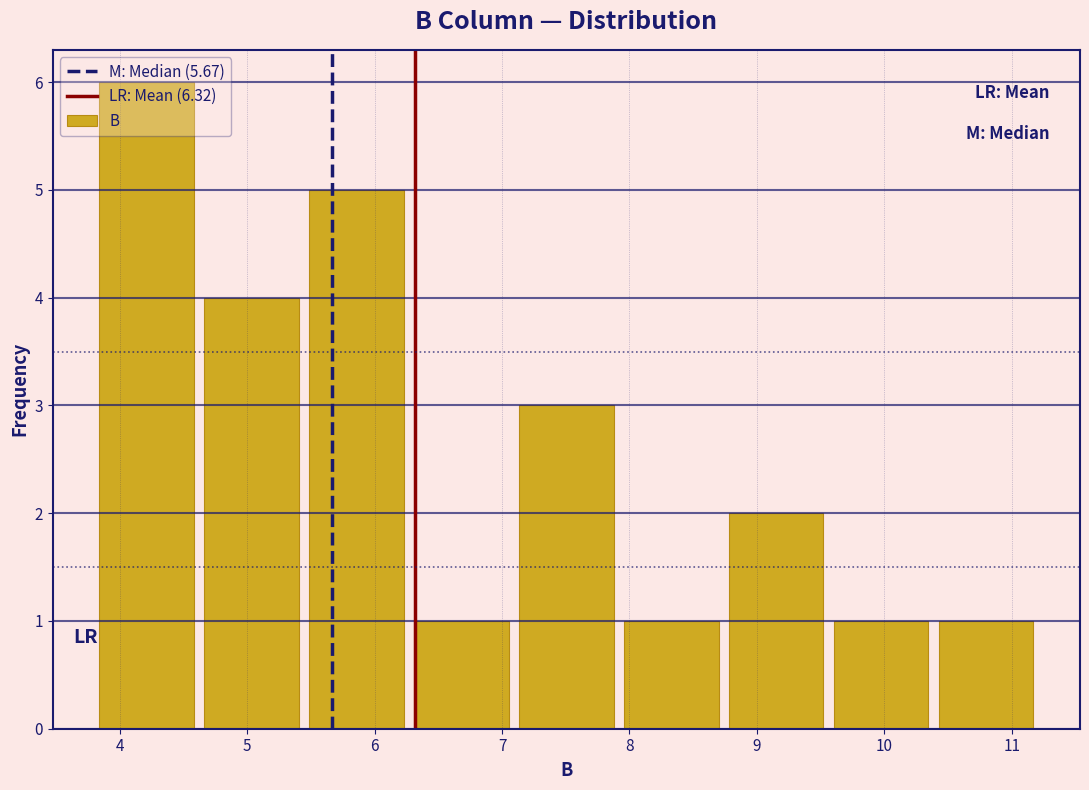

Reading left to right, transcribe this chart: for each bar, give the range it covers on the x-axis and its height. Neither the bar edges nor the heights are printed on the chart, so give them approximately, as read against the axes.

3.8 to 4.6: 6
4.6 to 5.4: 4
5.4 to 6.3: 5
6.3 to 7.1: 1
7.1 to 7.9: 3
7.9 to 8.7: 1
8.7 to 9.6: 2
9.6 to 10.4: 1
10.4 to 11.2: 1